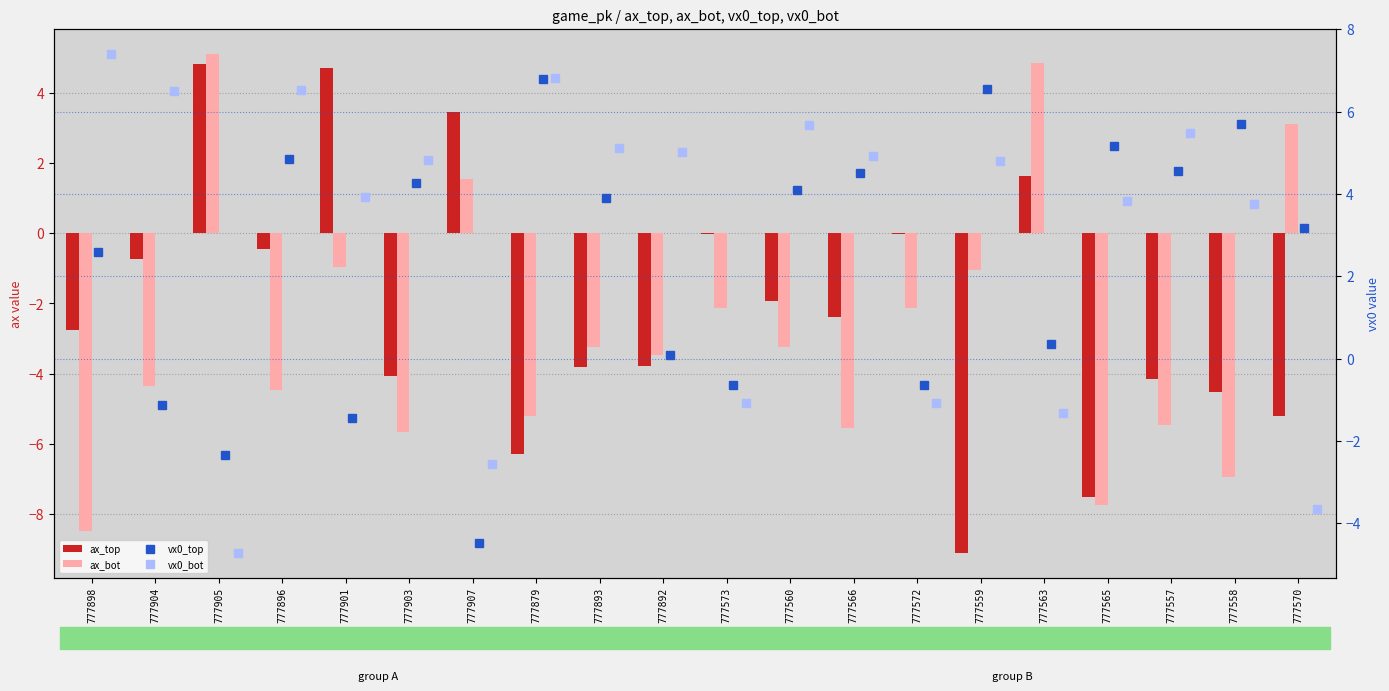

What is the label of the 7th bar from the left?

777907